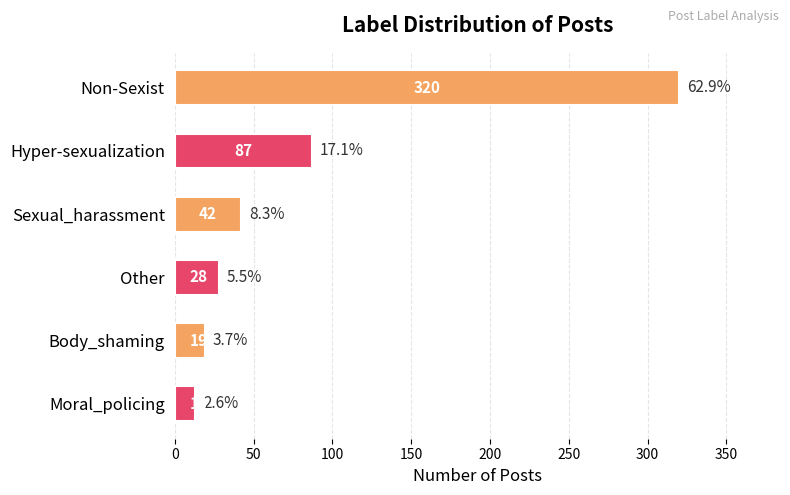

Reading bottom to top, transcribe all the data shown in this chart.

13	19	28	42	87	320